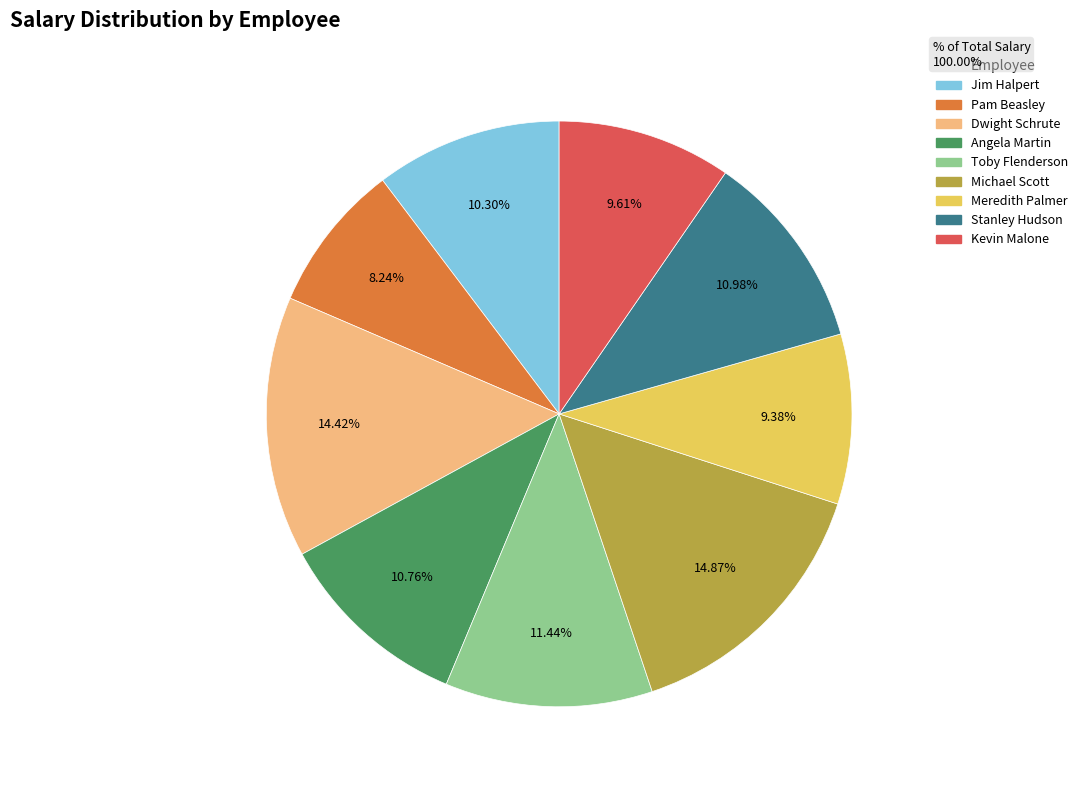

Is there a majority slice in this chart?

No